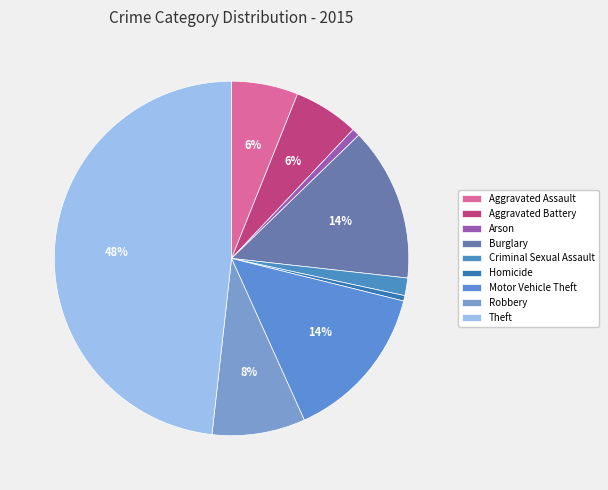

The Robbery slice represents 1% of the pie. True or false?

False